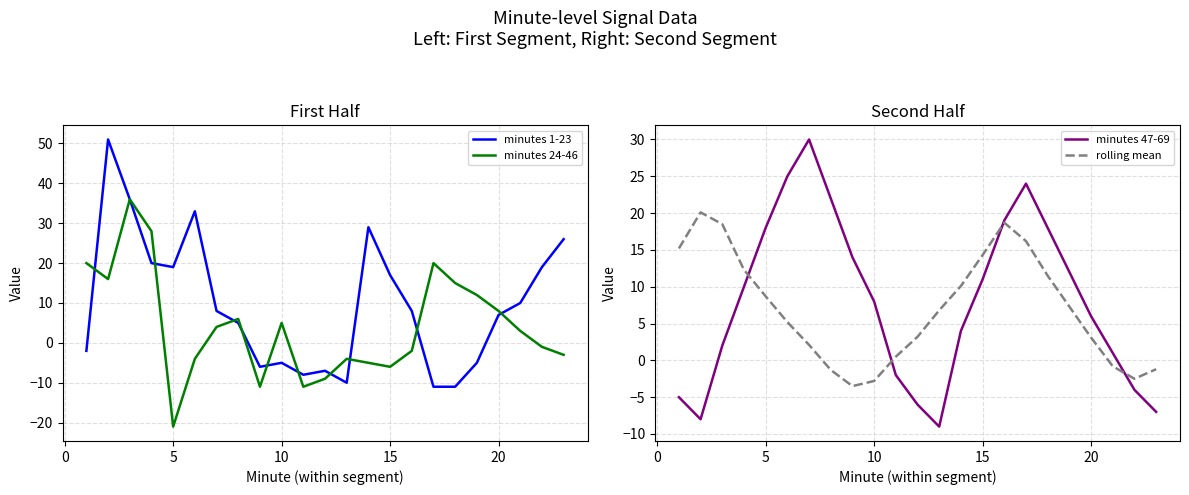

What is the maximum value for minutes 1-23?

51